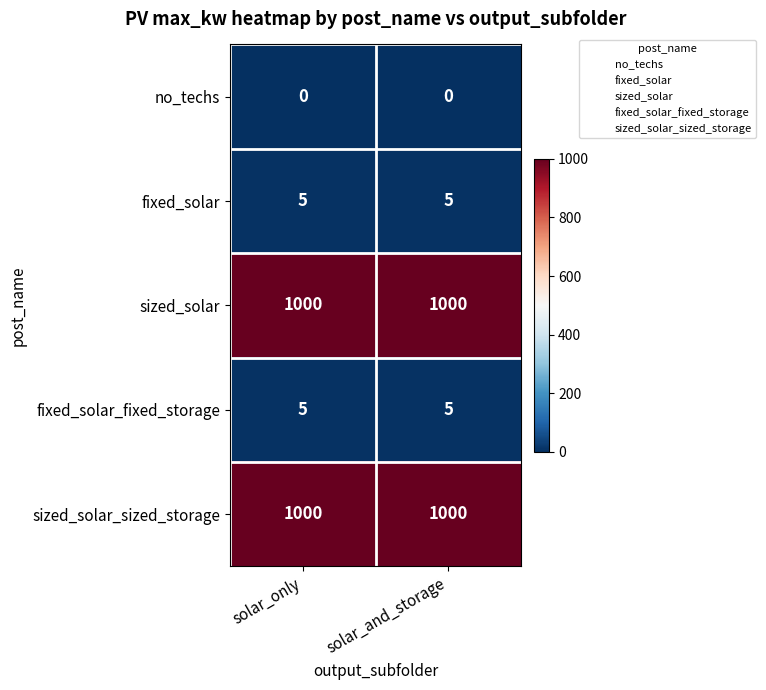

What is the total value across all series at solar_and_storage?

2010